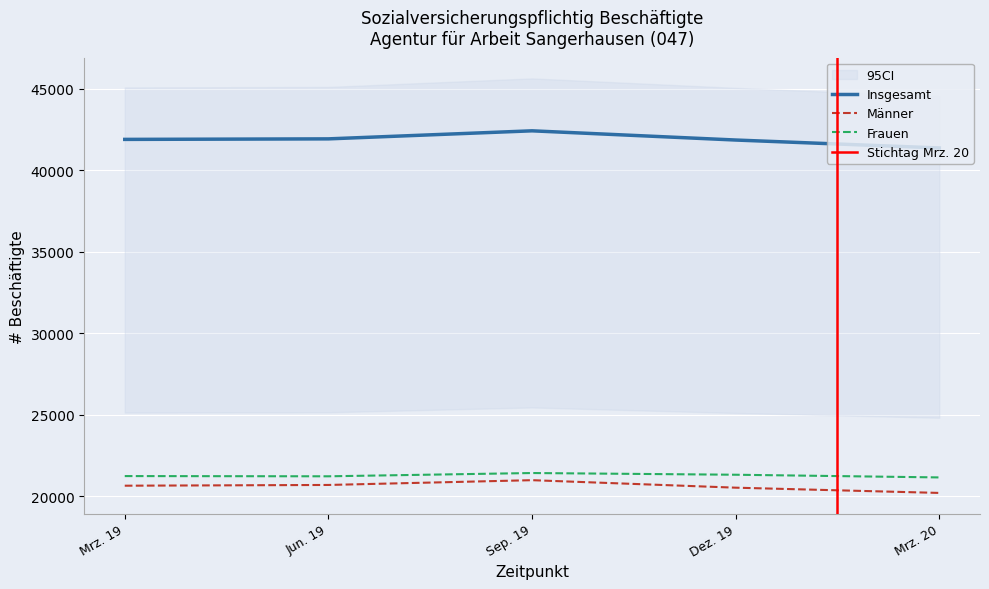

What value does the Männer series have at Dez. 19, to the nearest 100?

20500